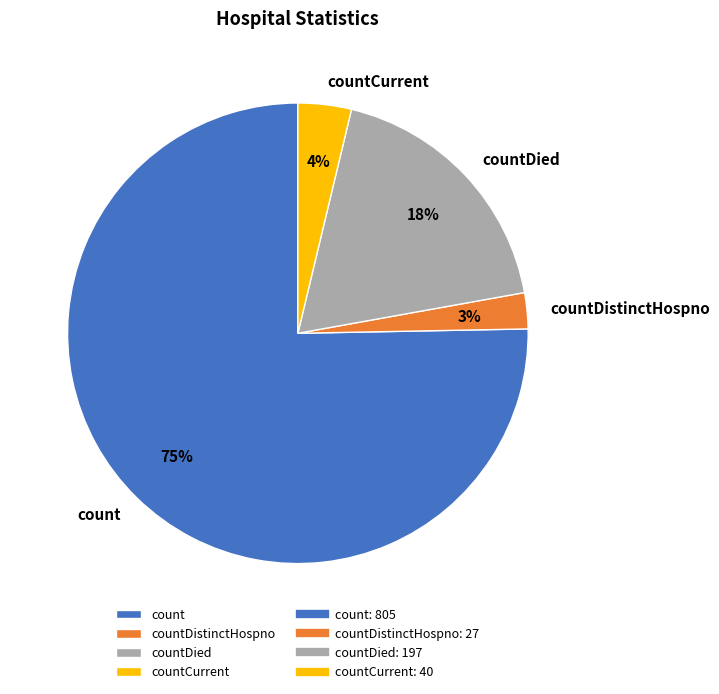

Which has a higher value, countCurrent or countDistinctHospno?

countCurrent